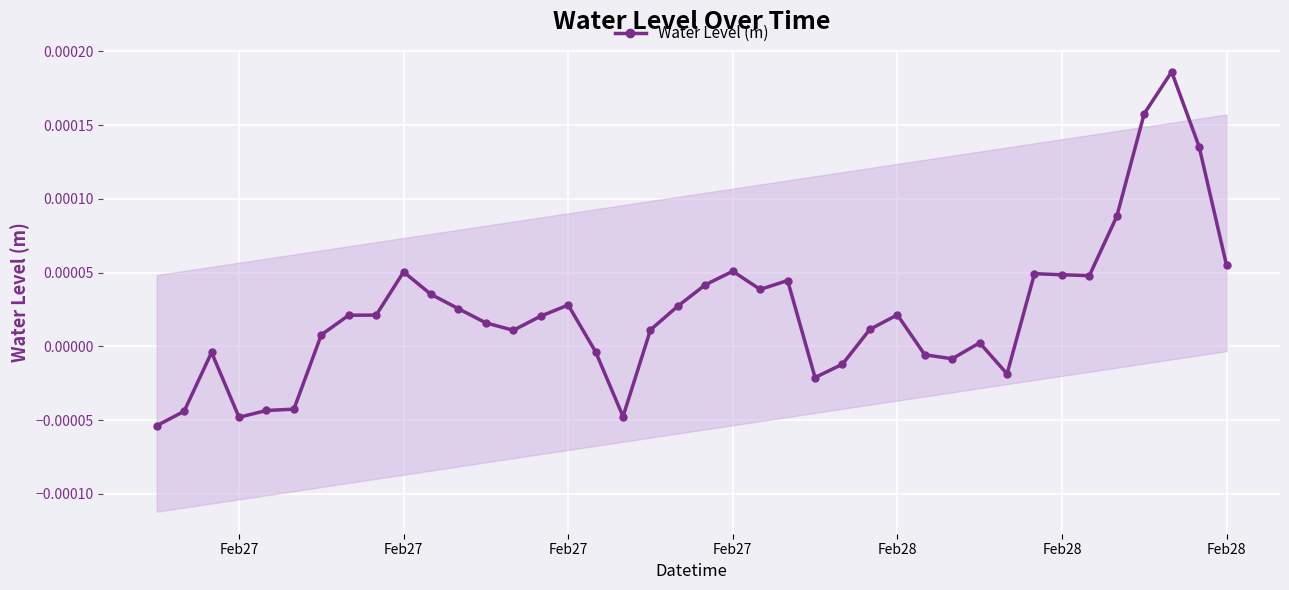

The value at Feb27 is 0.0. True or false?

False